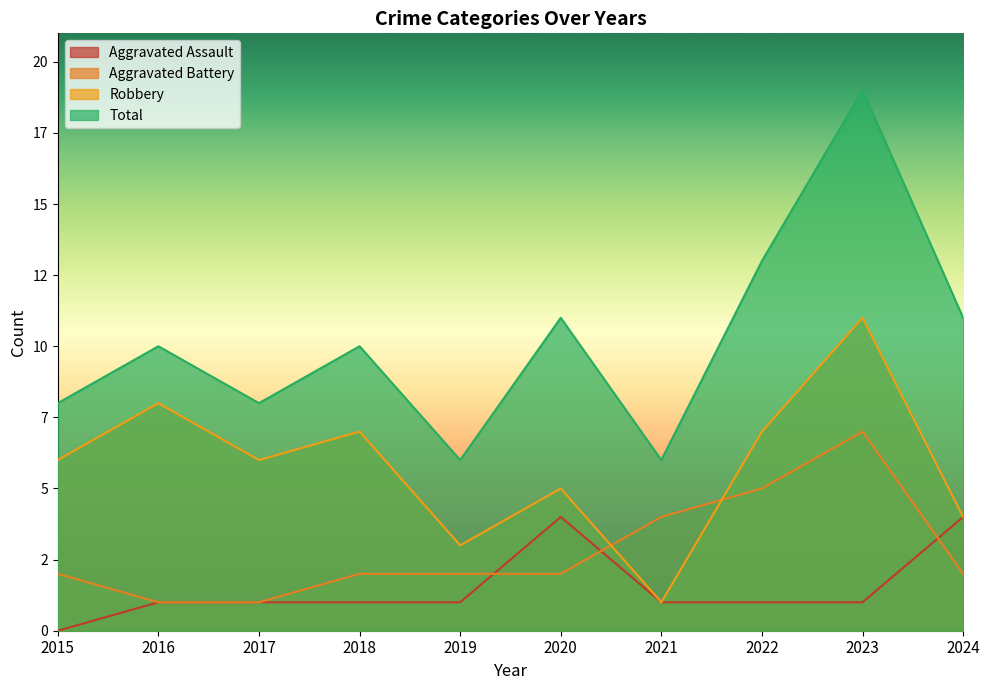

At which label is Aggravated Assault closest to 2?

2016